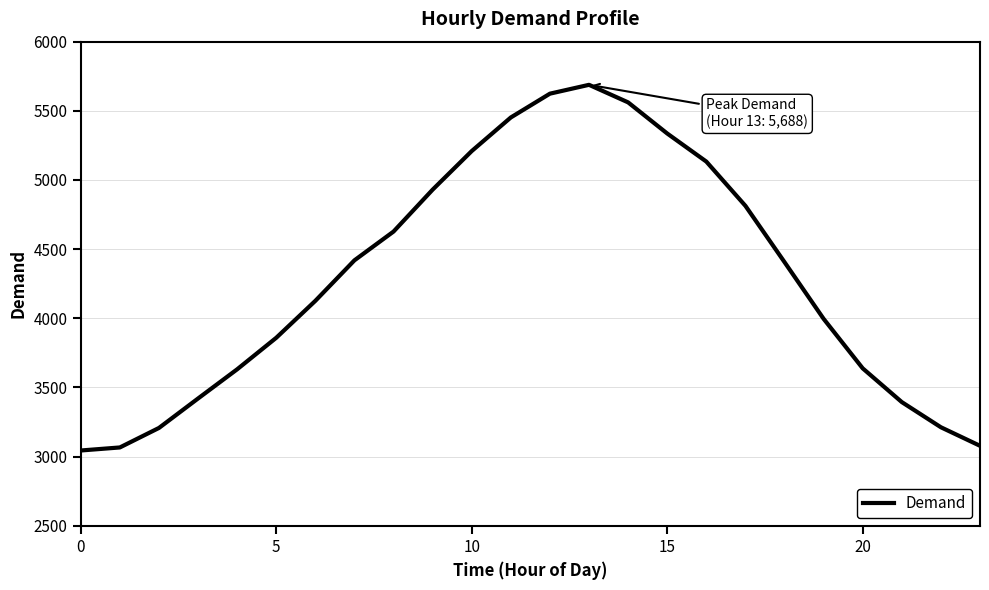

What is the maximum value shown in the chart?

5688